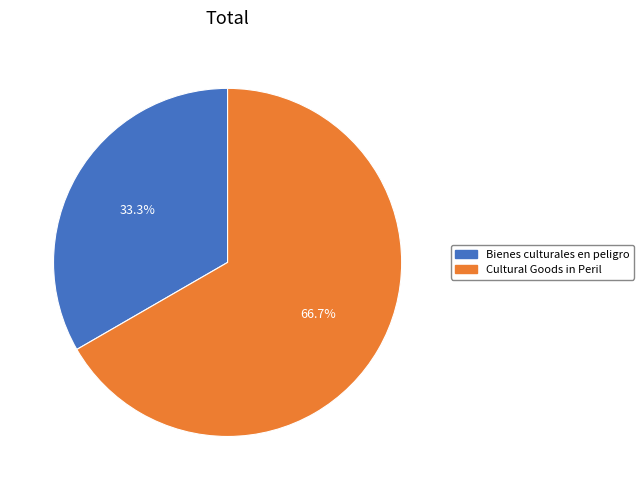

Is it true that Cultural Goods in Peril is 67% of the pie?

True